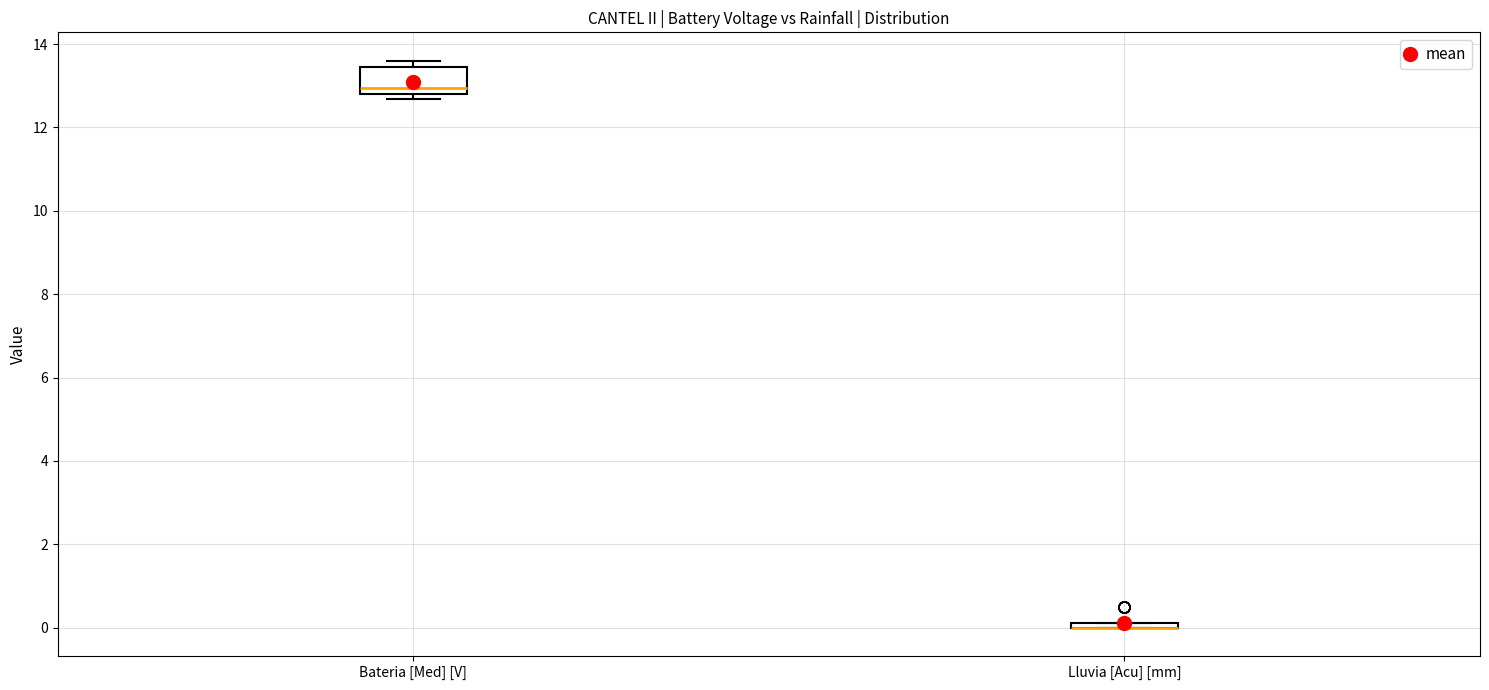

Where is the upper edge of the box for Lluvia [Acu] [mm] on the y-axis? The values are not printed on the chart, so give them approximately, as read against the axis.

0.2